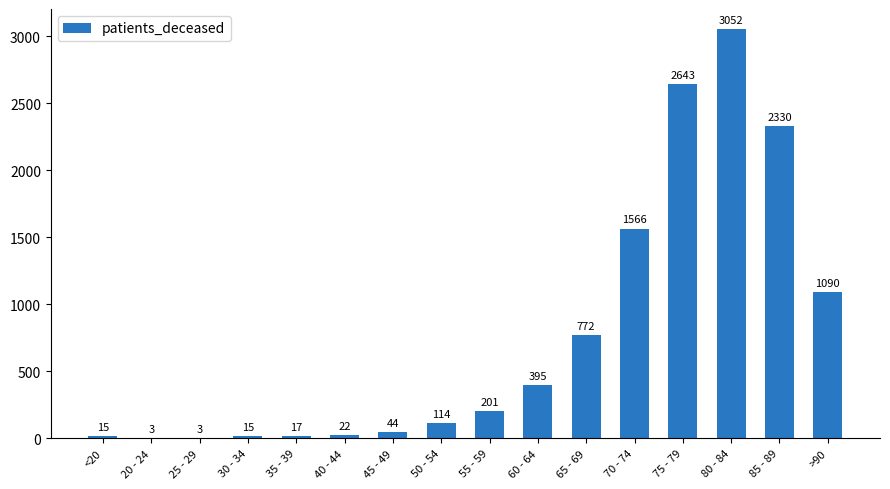

What is the sum of the values at 40 - 44 and 60 - 64?

417